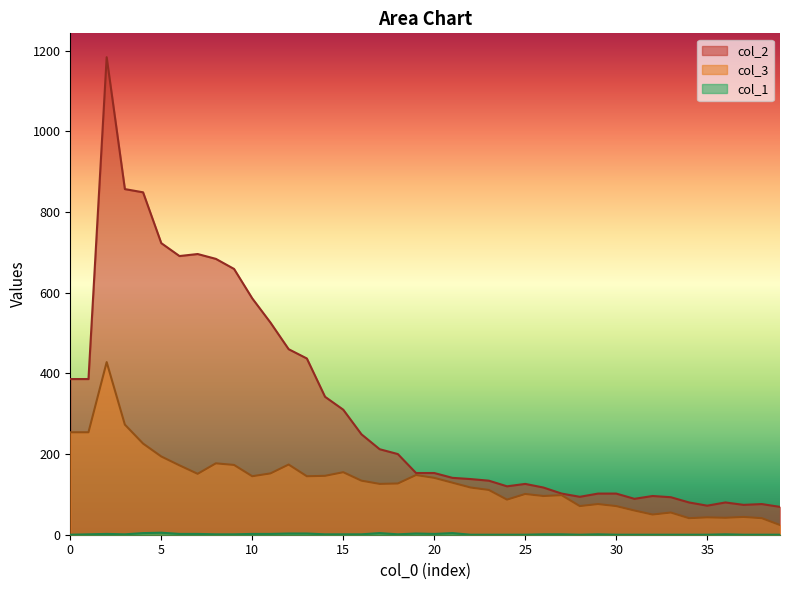

True or false: col_1 and col_3 cross at least once.

False